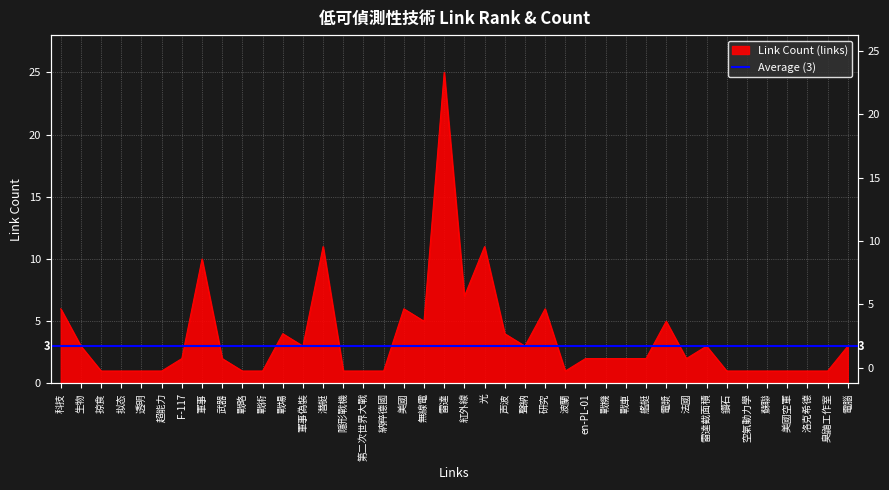

How many data points are less than 2?

16